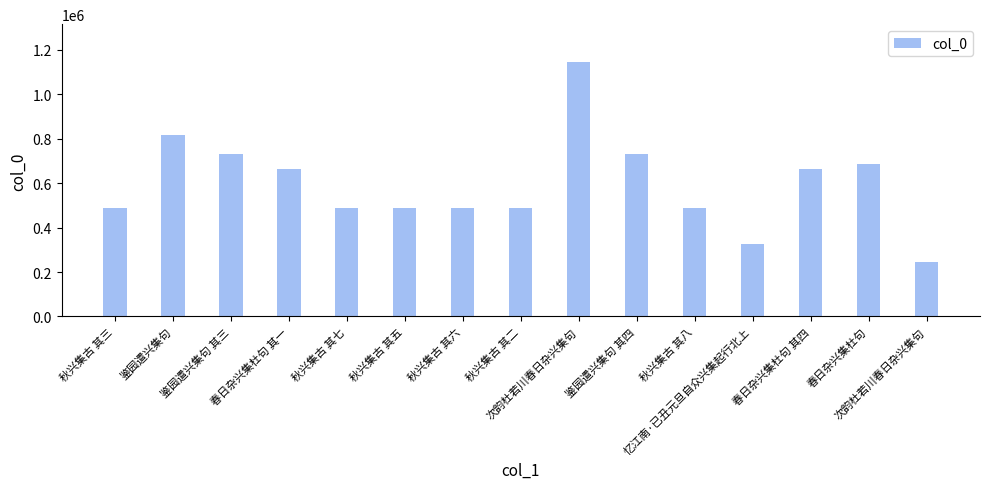

The value at 次韵杜若川春日杂兴集句 is 458282. True or false?

False